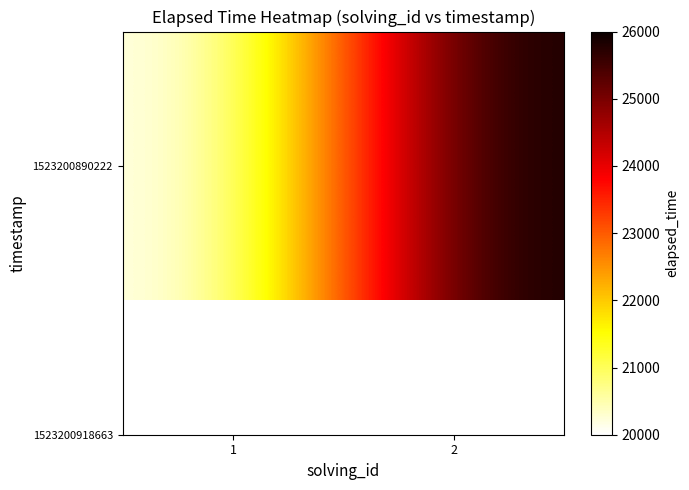

What is the sum of the values at 2 and 1?

46000